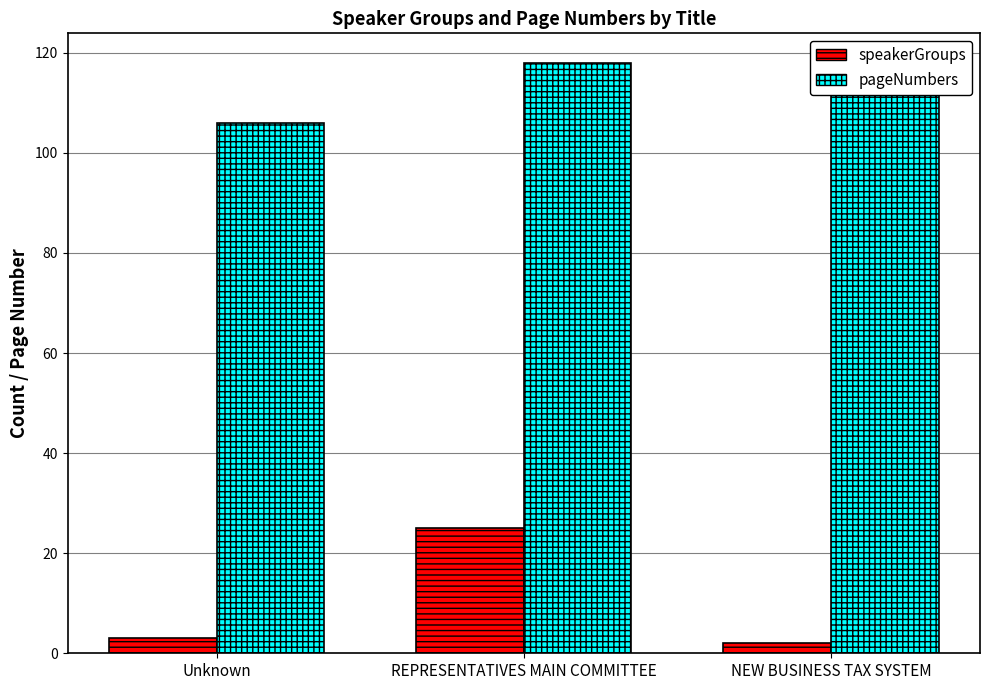

At which label is speakerGroups closest to 13?

Unknown